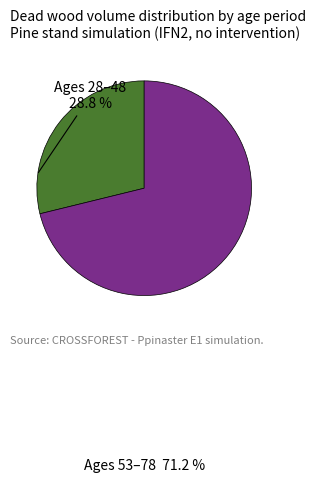

Combined, do Ages 53–78 and Ages 28–48 account for over 50%?

Yes